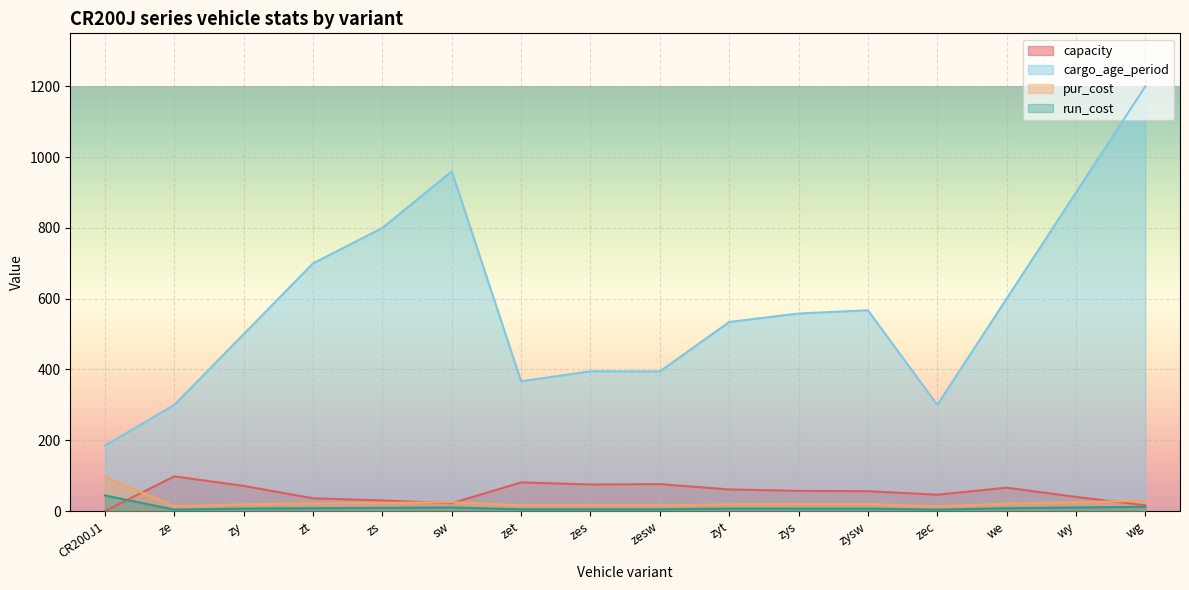

How many lines are shown in the chart?

4